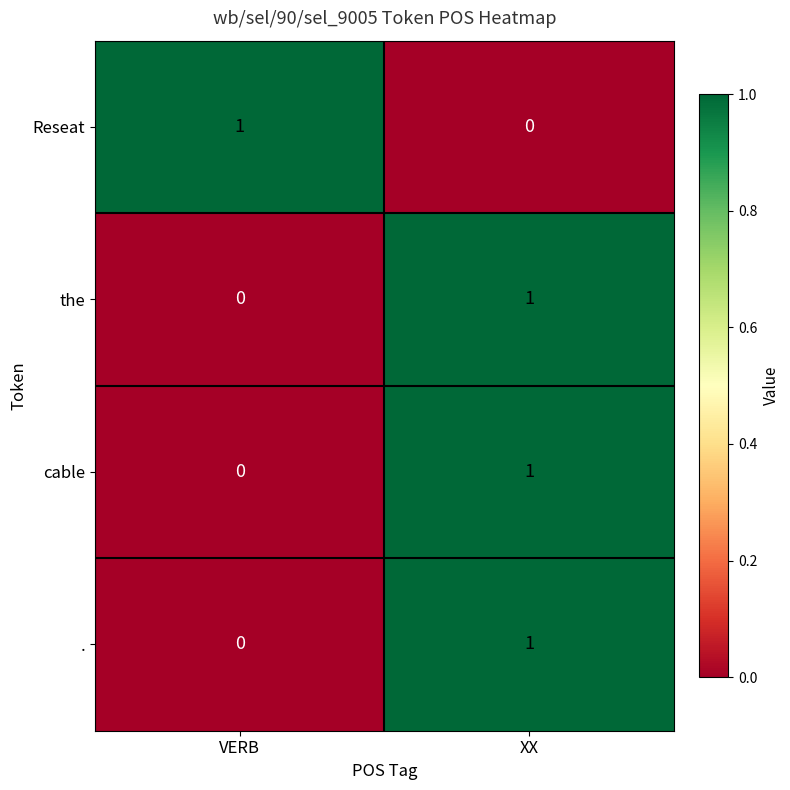

Where is Reseat nearest to the value 0?

XX